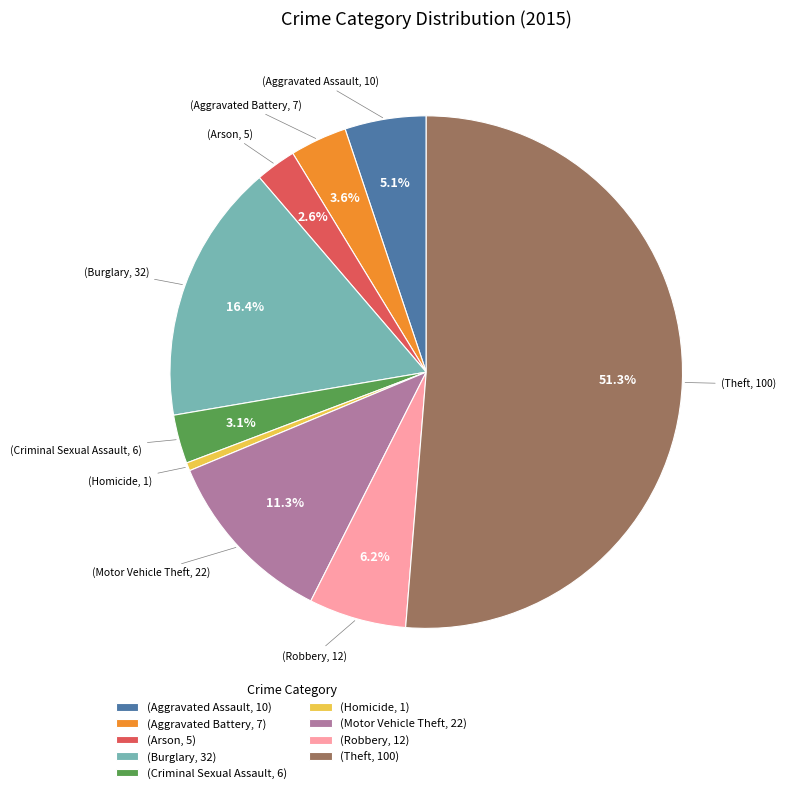

Count the number of slices in the pie.

9